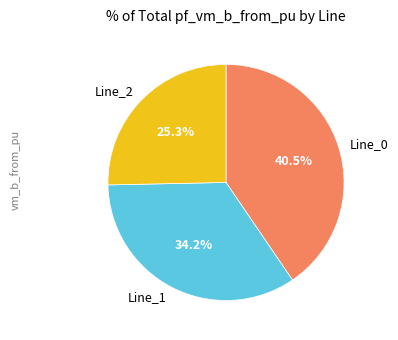

To the nearest percent, what is the combined percentage of Line_2 and Line_0?

66%